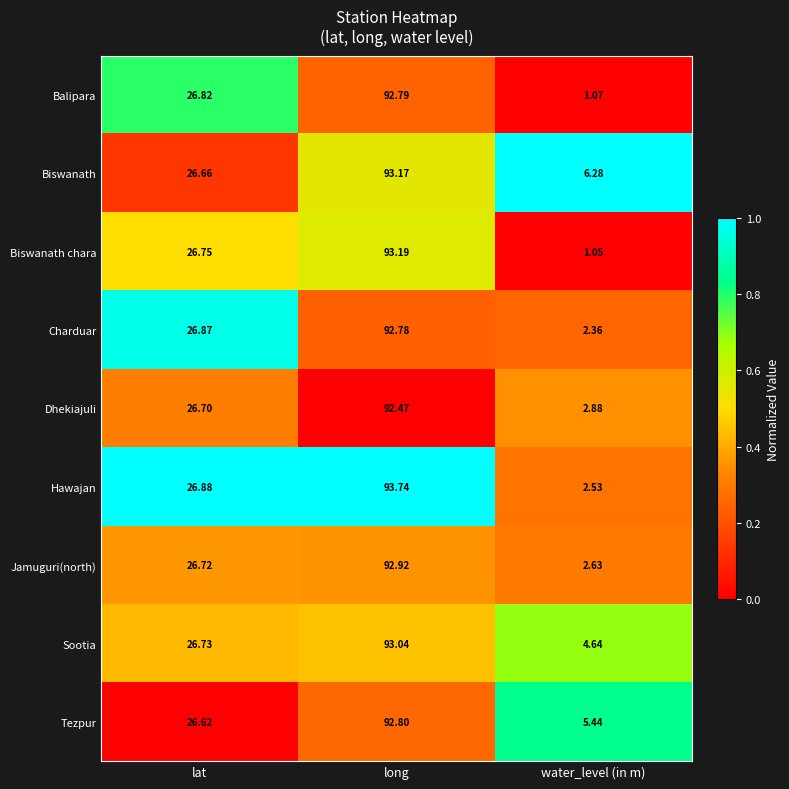

List the series in order of their peak value, lowest first.

Dhekiajuli, Charduar, Balipara, Tezpur, Jamuguri(north), Sootia, Biswanath, Biswanath chara, Hawajan